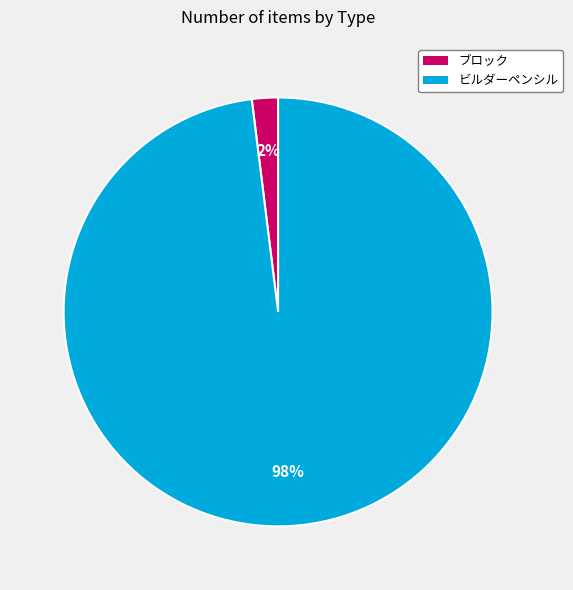

How many slices are in this pie chart?

2